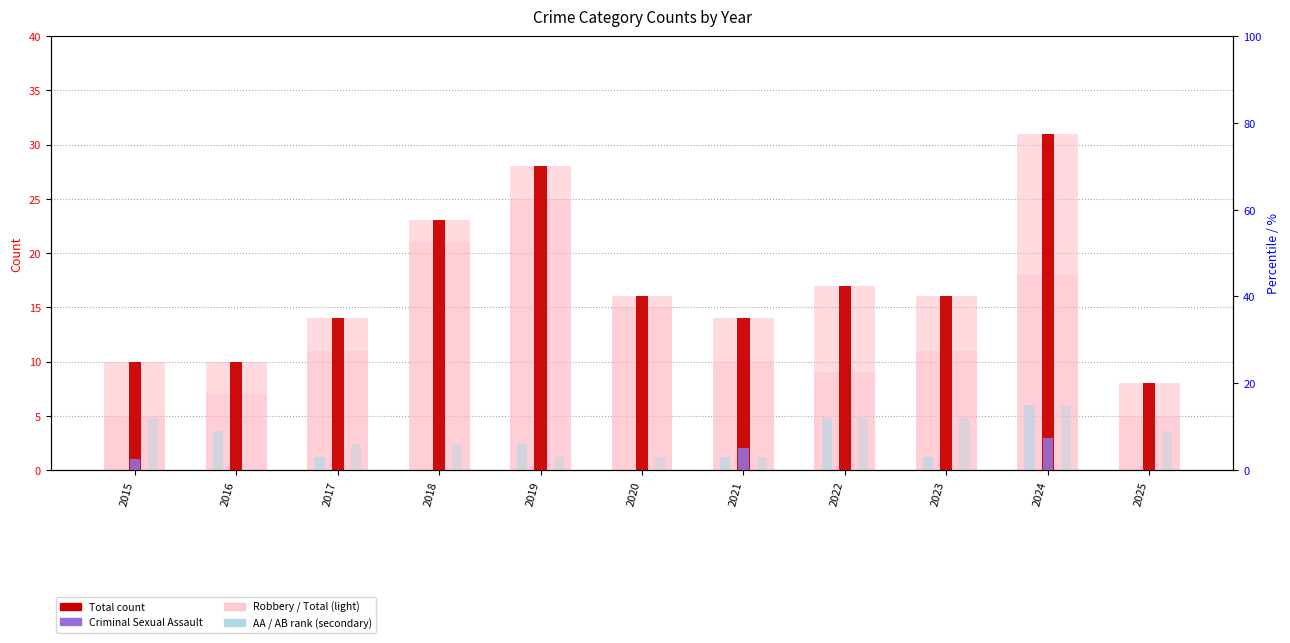

How many data points in Aggravated Assault (rank) are above 3?

4